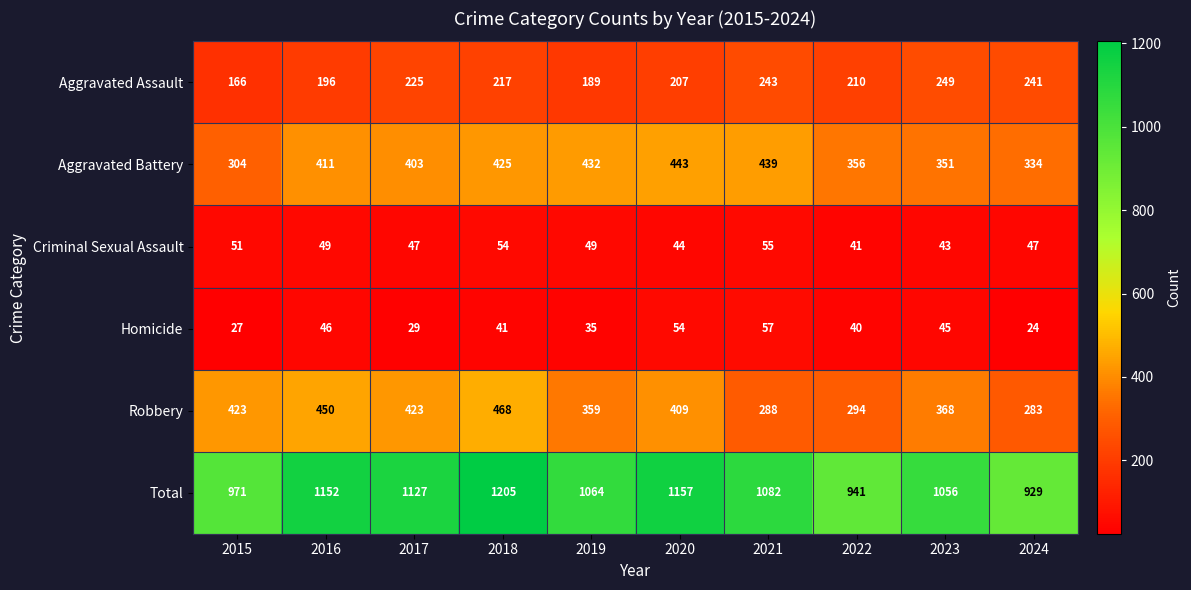

Where does the Total series first go above 1082?

2016